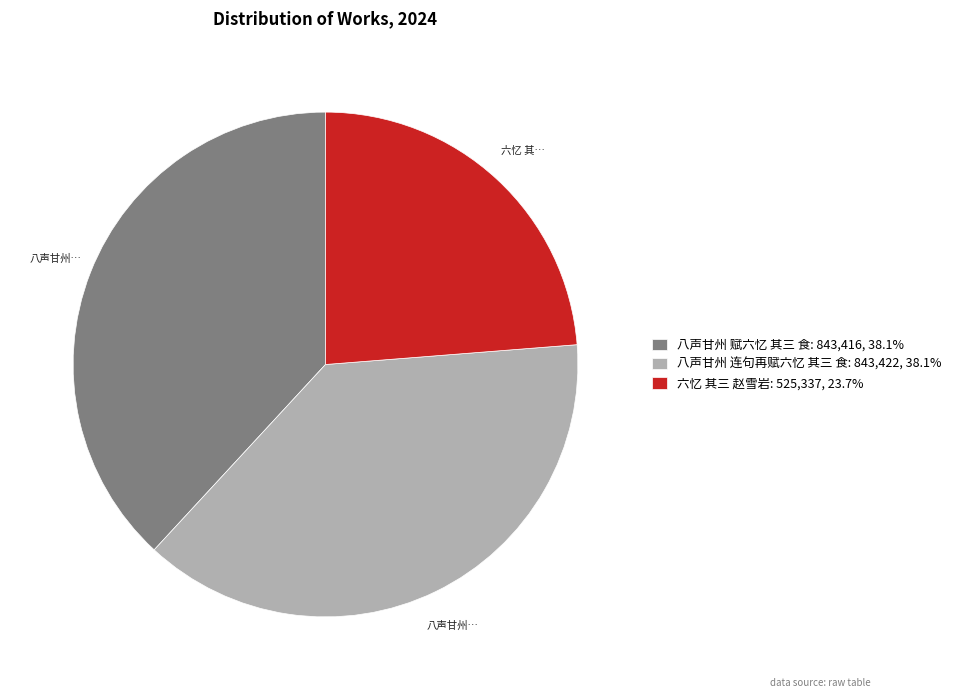

What is the ratio of the value at 六忆 其三 赵雪岩: 525,337, 23.7% to the value at 八声甘州 赋六忆 其三 食: 843,416, 38.1%?

0.6